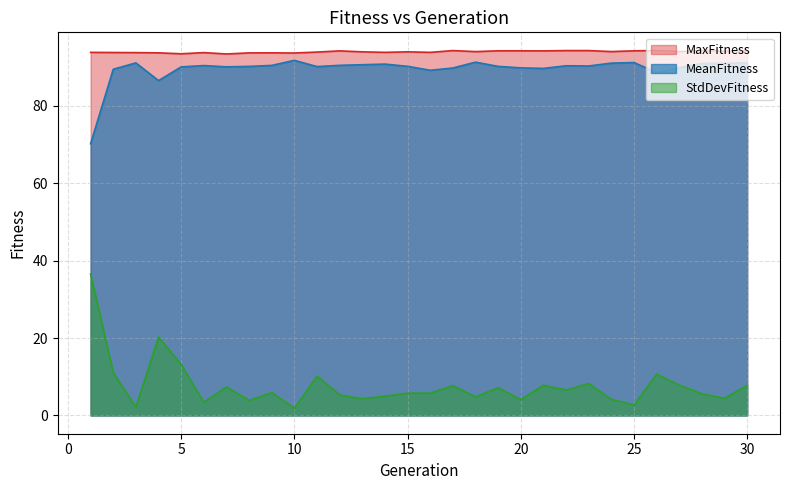

Does the chart display data point markers on the line(s)?

No